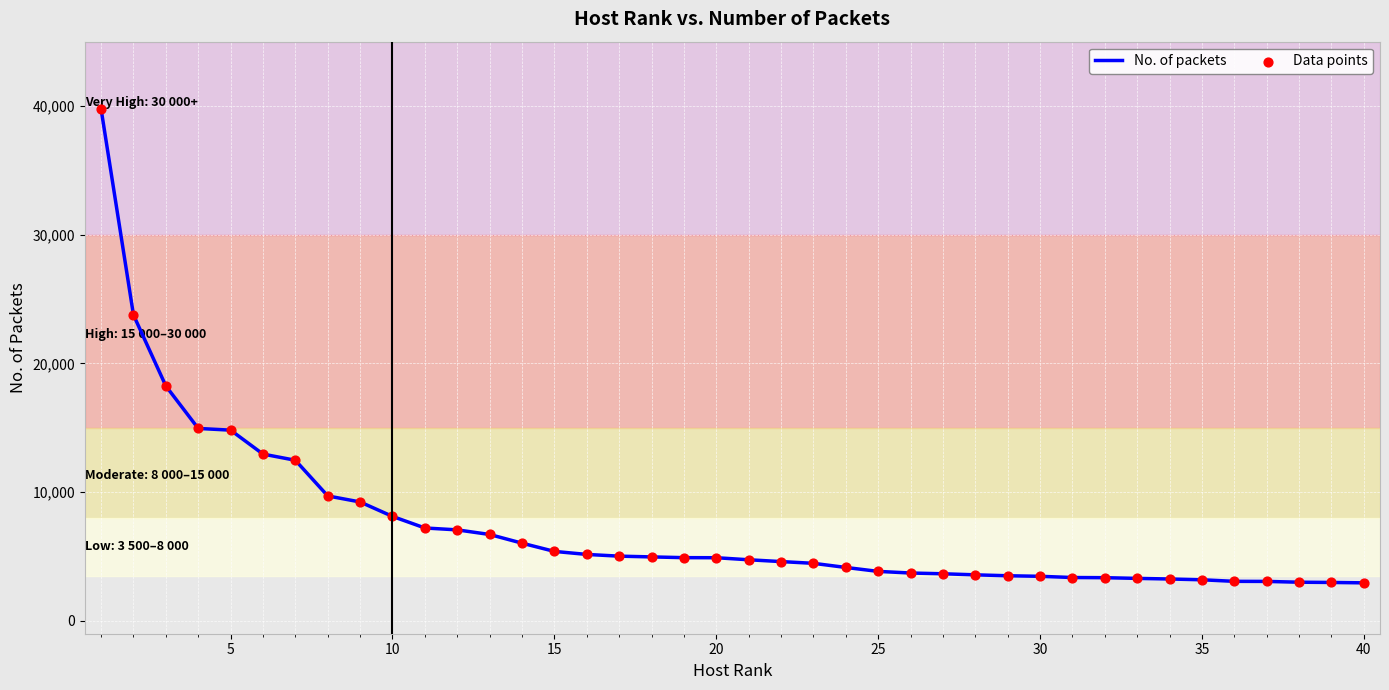

What is the minimum value shown in the chart?

2953